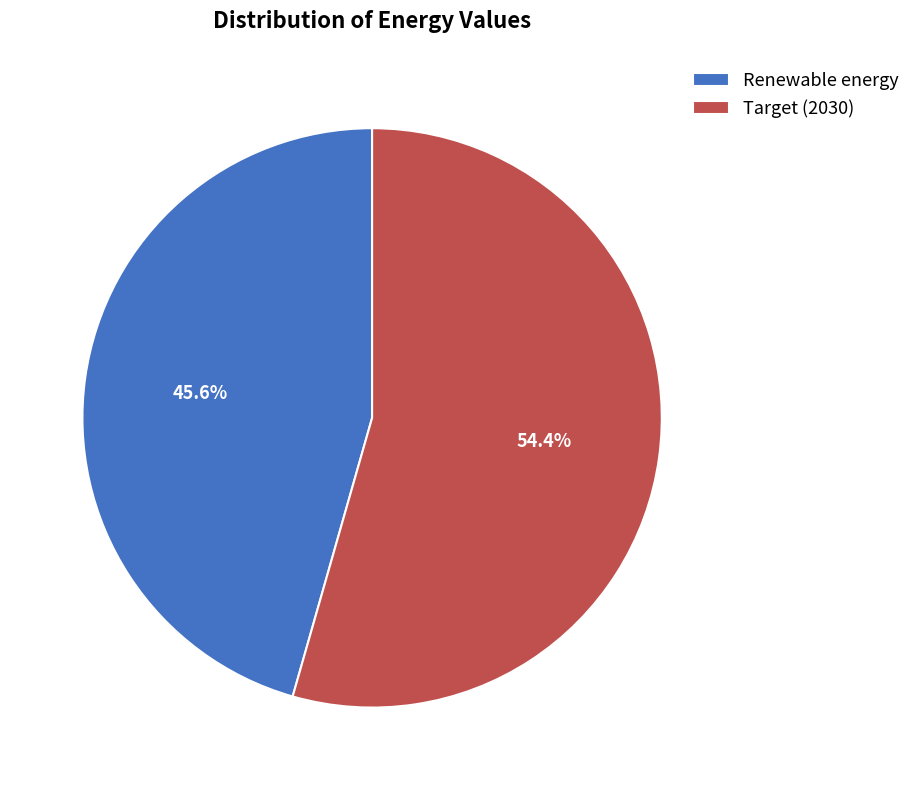

Count the number of slices in the pie.

2